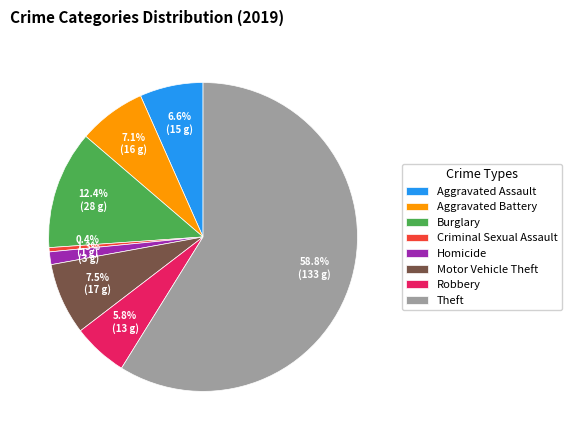

What is the total percentage of Theft and Criminal Sexual Assault?

59.3%